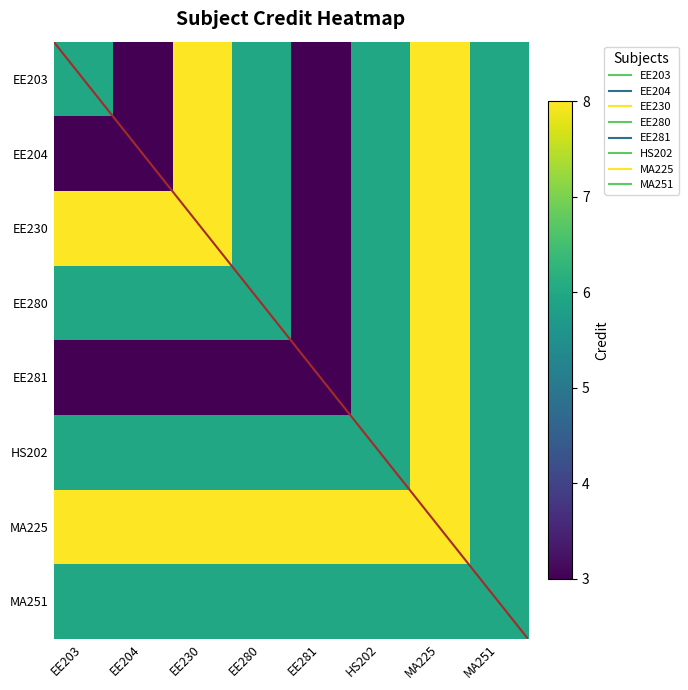

At which category does the chart reach its minimum across all series?

EE204